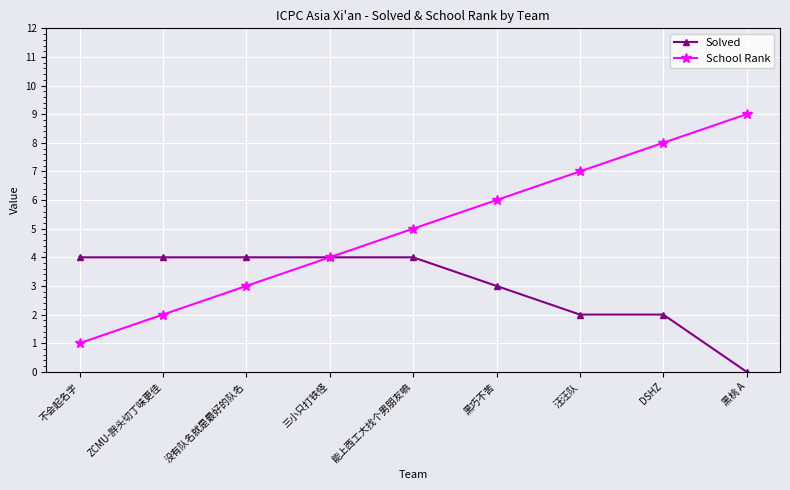

The value of School Rank at 黑巧不苦 is 4. True or false?

False